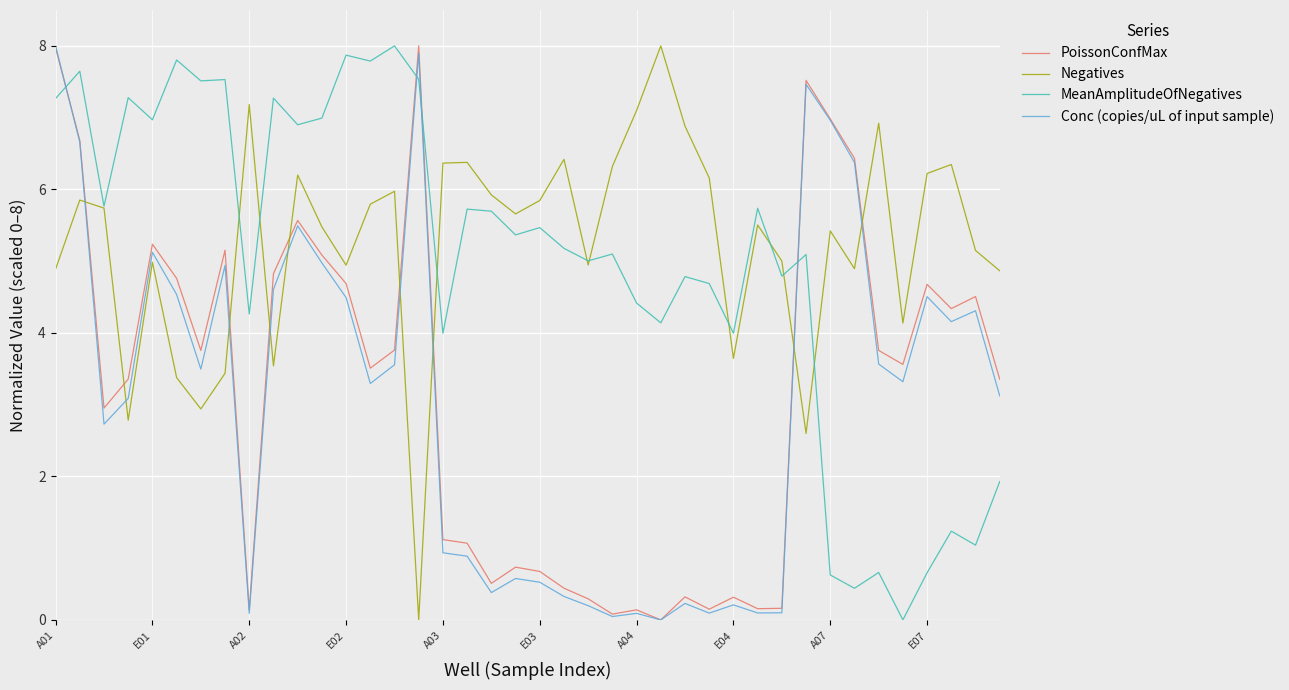

What is the maximum value shown in the chart?

8.0